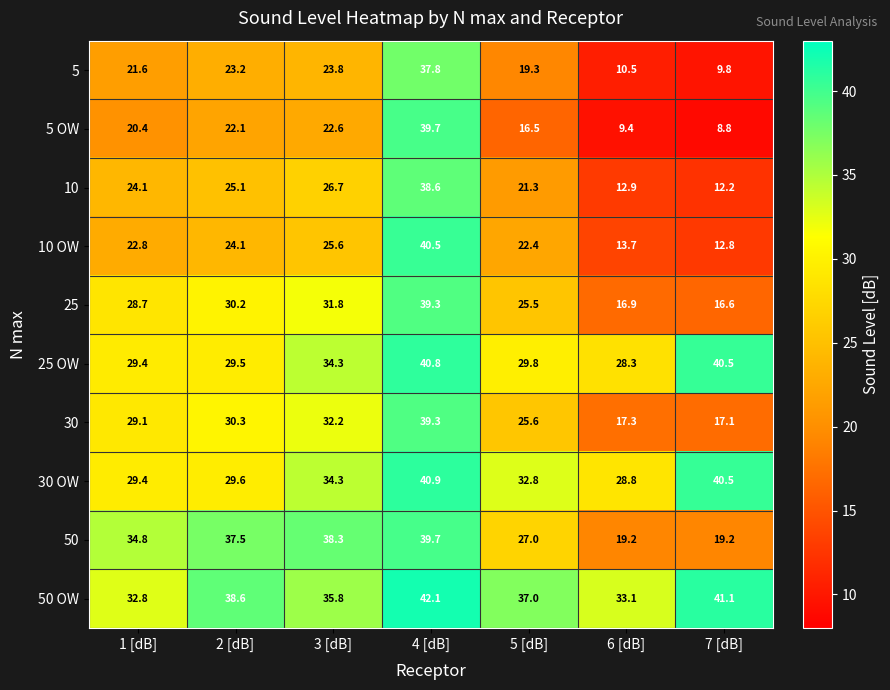

What is the spread (max minus min) of values at 6 [dB]?

23.7